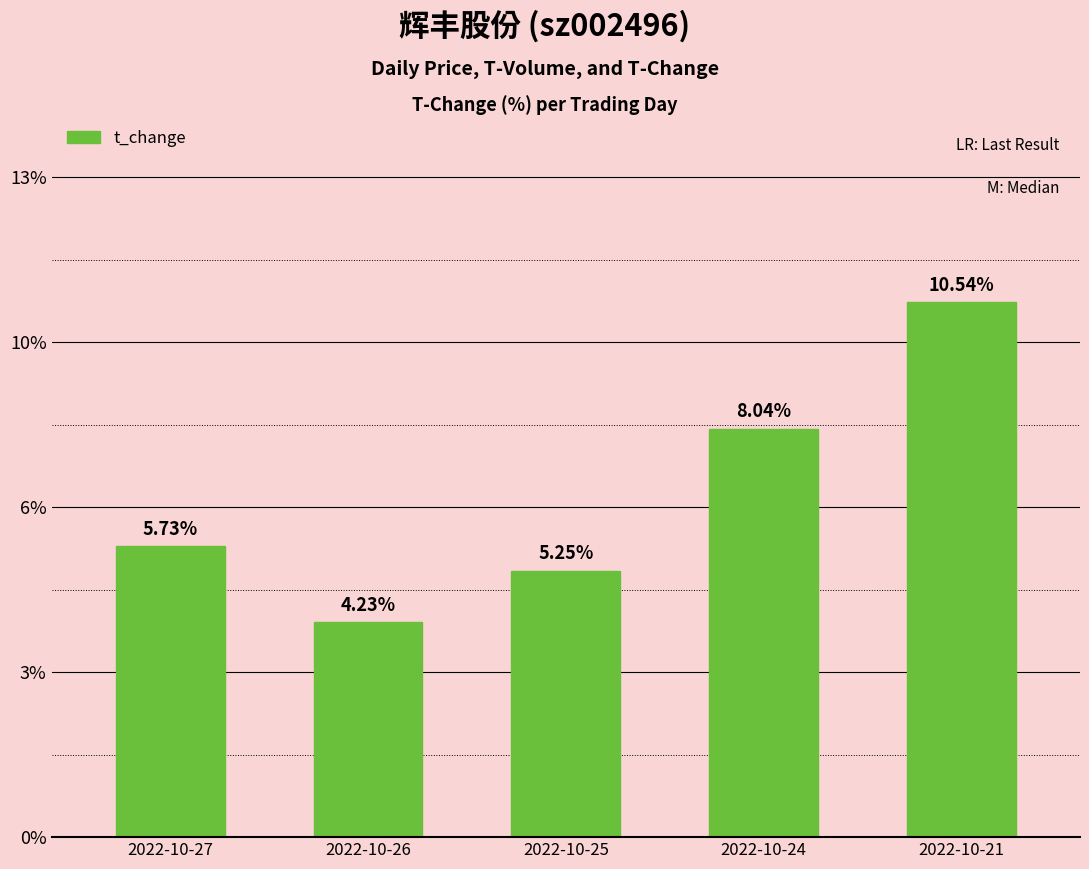

Does the chart contain any negative values?

No